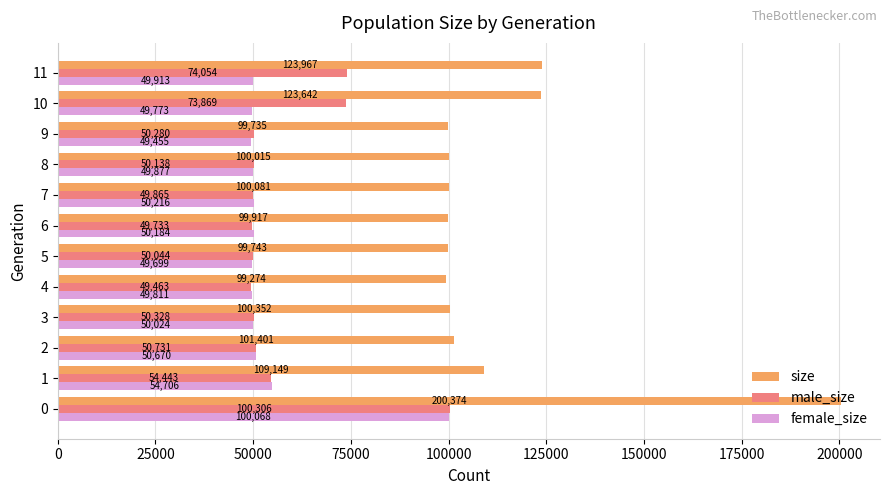

The value of female_size at 4 is 88006. True or false?

False